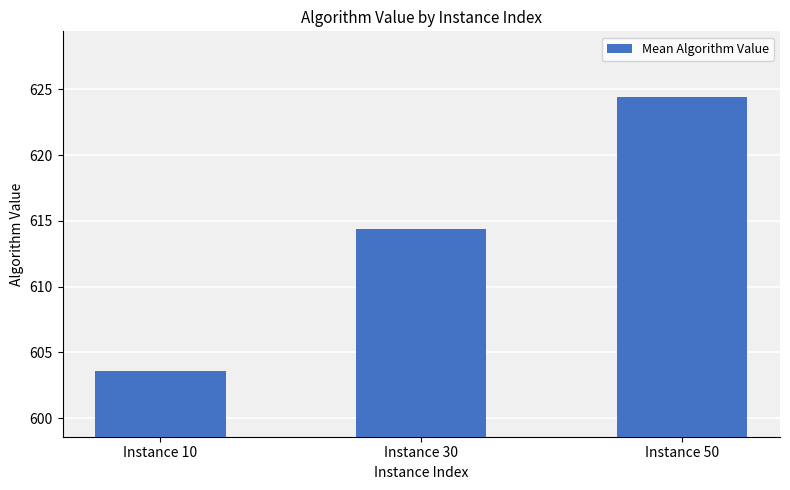

Reading left to right, list all the values displayed in this chart.

603.6	614.4	624.4